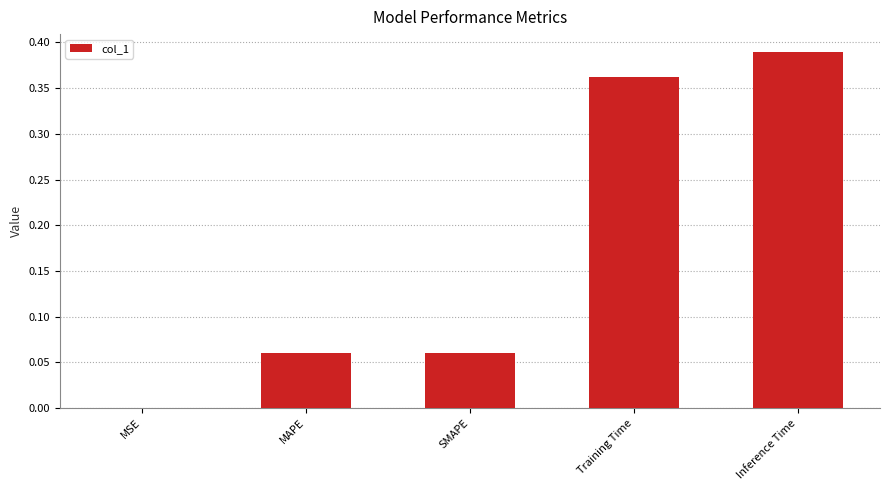

The value at Inference Time is 0.6. True or false?

False